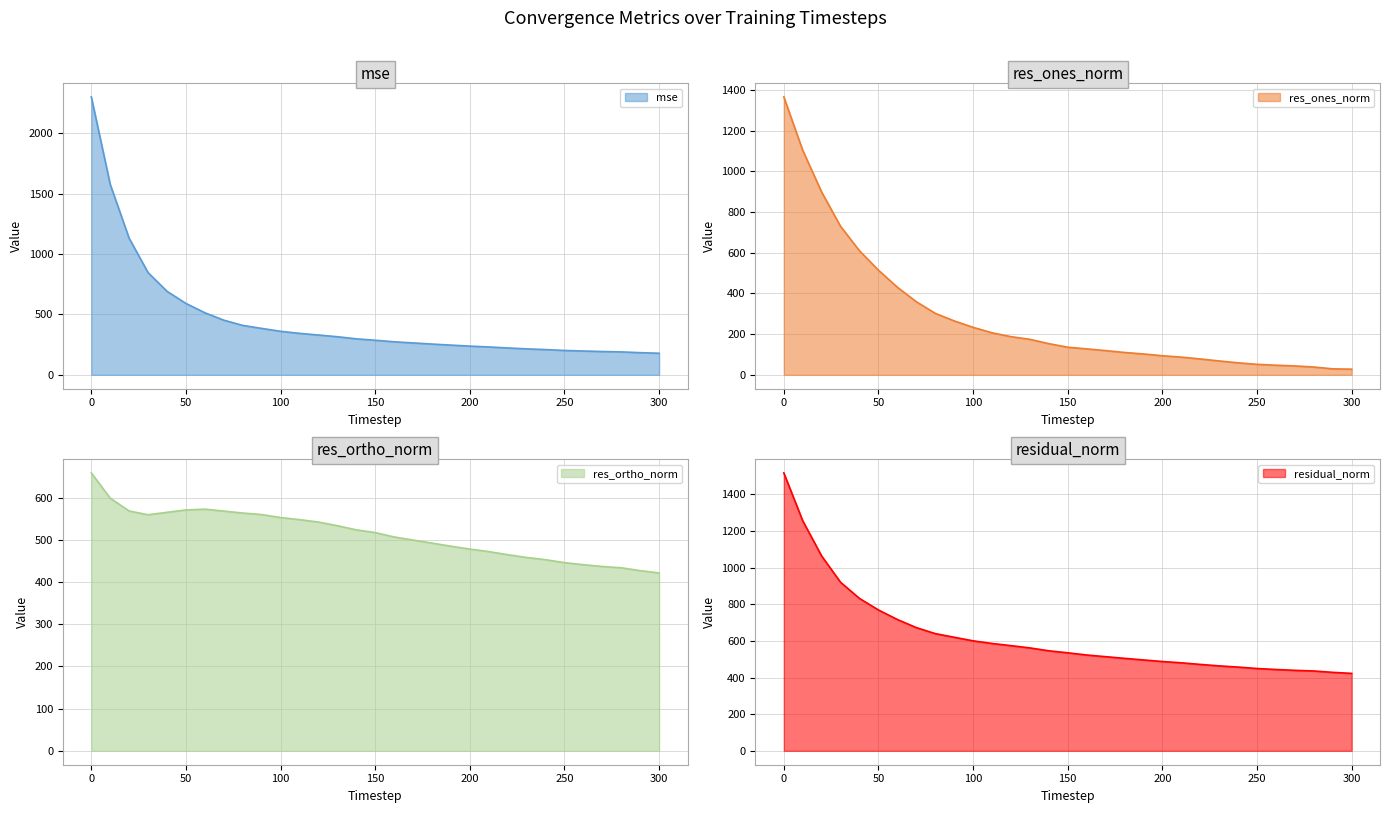

How many values in the res_ortho_norm series are below 517?

15